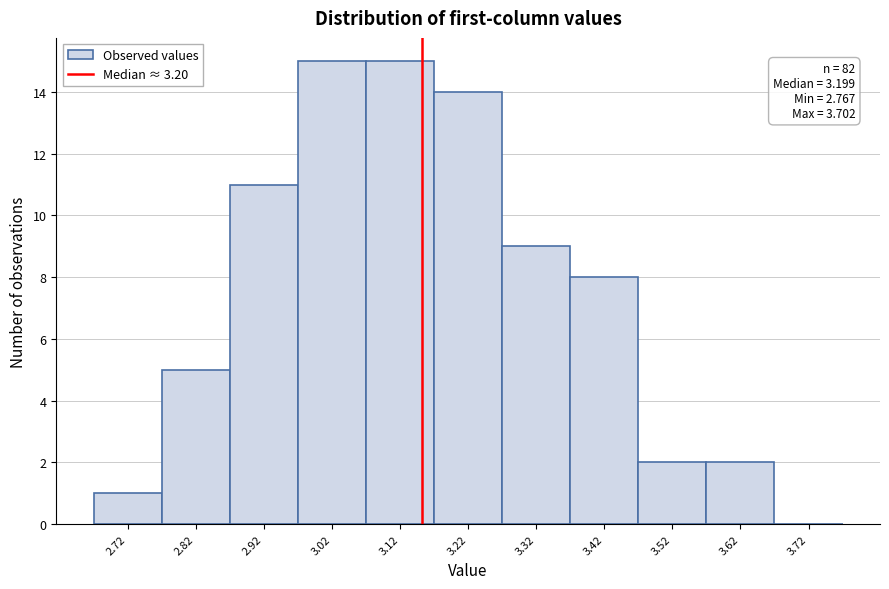

Reading left to right, what are all the values shown in this chart?

2.72=1	2.82=5	2.92=11	3.02=15	3.12=15	3.22=14	3.32=9	3.42=8	3.52=2	3.62=2	3.72=0